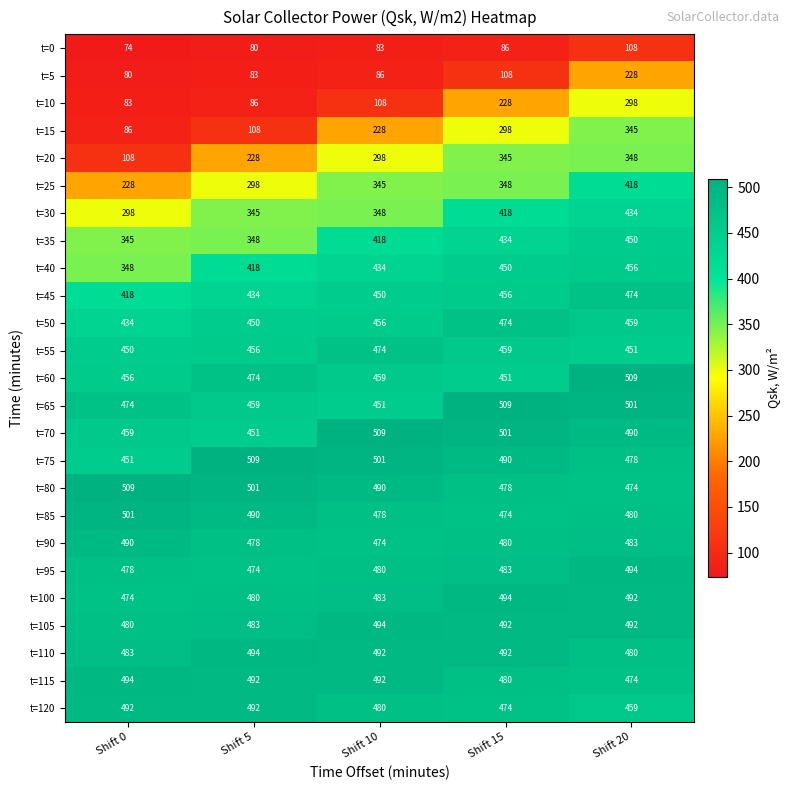

At how many categories does at least one series exceed 390?

5